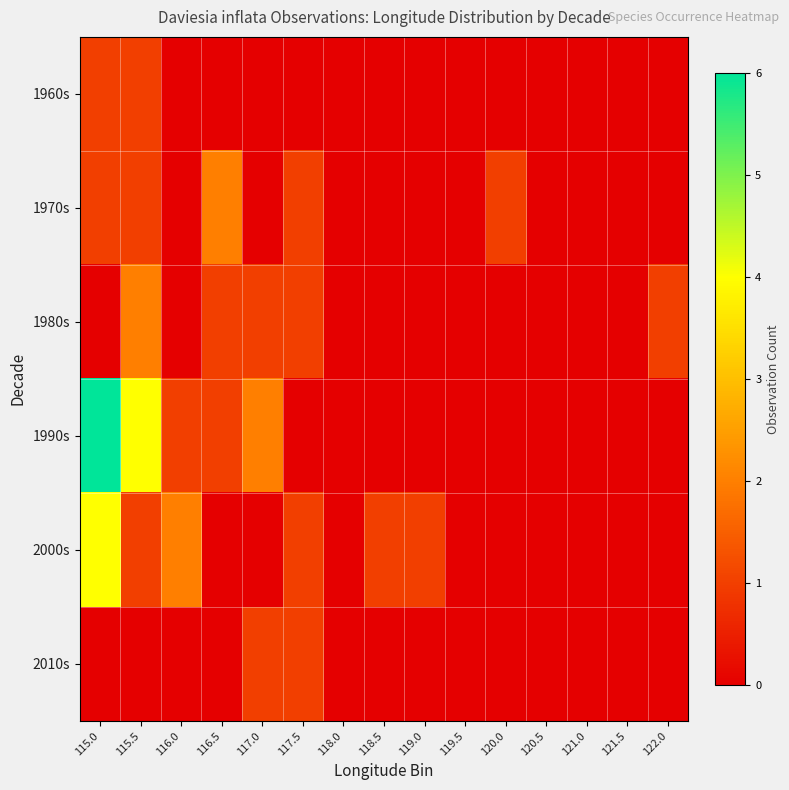

Count the number of categories in the chart.

15